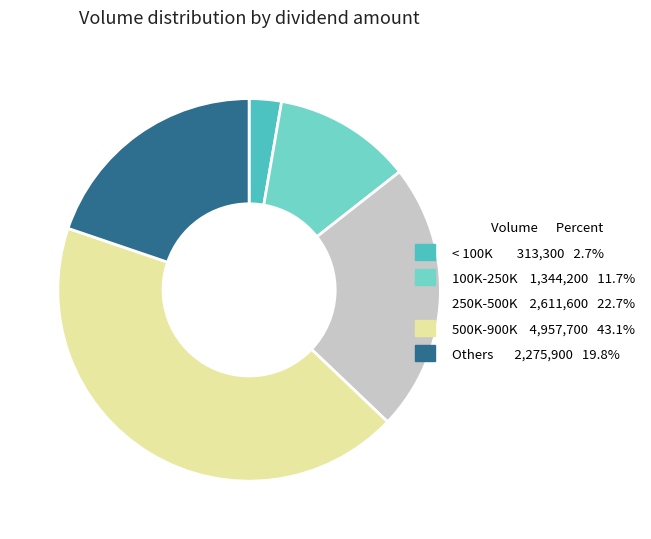

How many slices are in this pie chart?

5